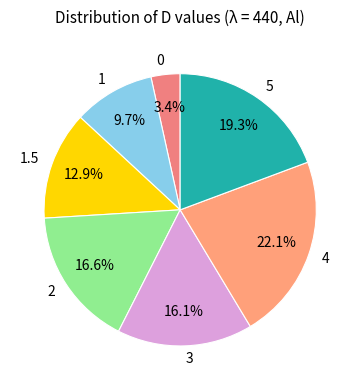

Is there a majority slice in this chart?

No